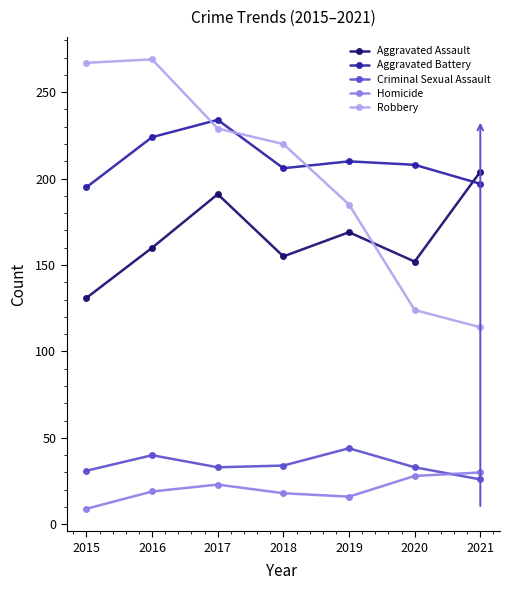

At which label does Aggravated Assault reach its minimum?

2015